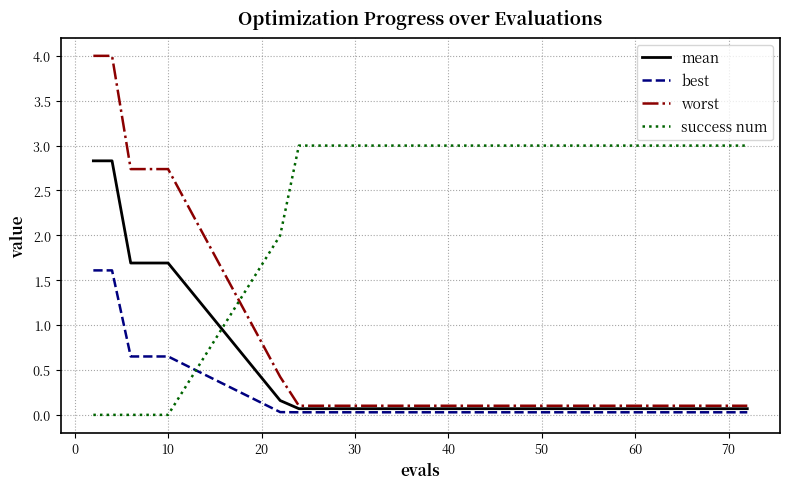

What is the greatest value displayed?

4.0